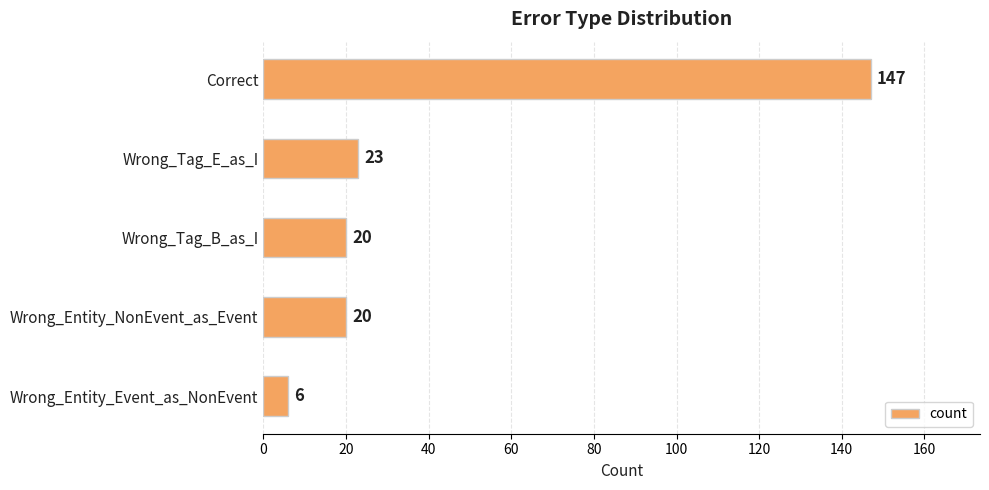

Does the chart contain stacked bars?

No